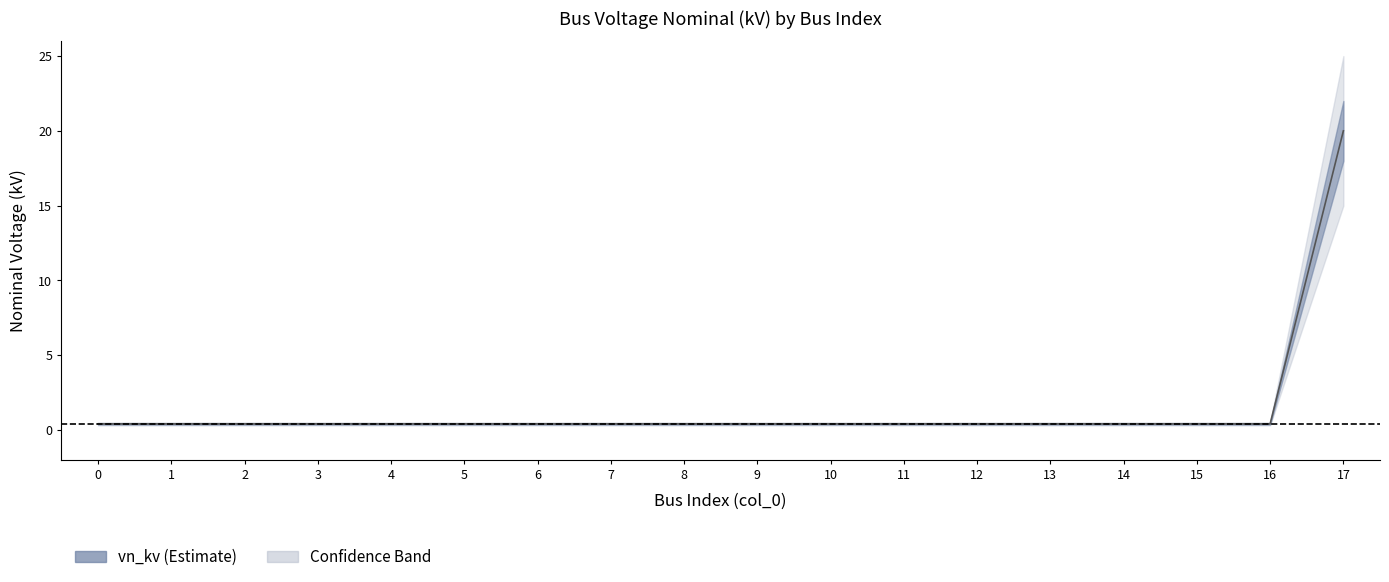

Reading left to right, what are all the values shown in this chart?

0.4	0.4	0.4	0.4	0.4	0.4	0.4	0.4	0.4	0.4	0.4	0.4	0.4	0.4	0.4	0.4	0.4	20.0